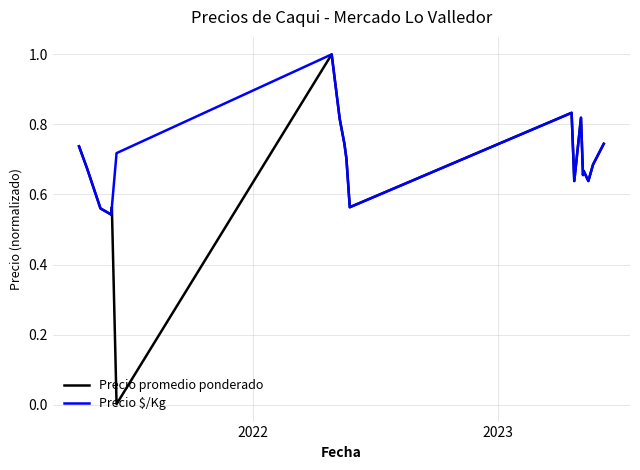

How many Precio $/Kg values are between 0 and 1?

19